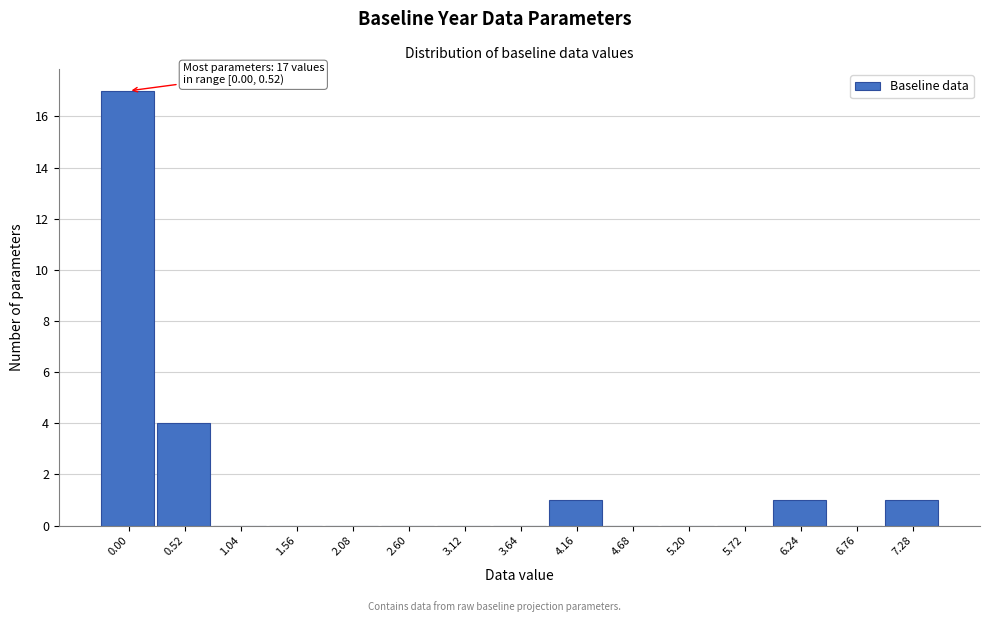

Reading right to left, what are all the values shown in this chart?

7.28=1	6.76=0	6.24=1	5.72=0	5.20=0	4.68=0	4.16=1	3.64=0	3.12=0	2.60=0	2.08=0	1.56=0	1.04=0	0.52=4	0.00=17